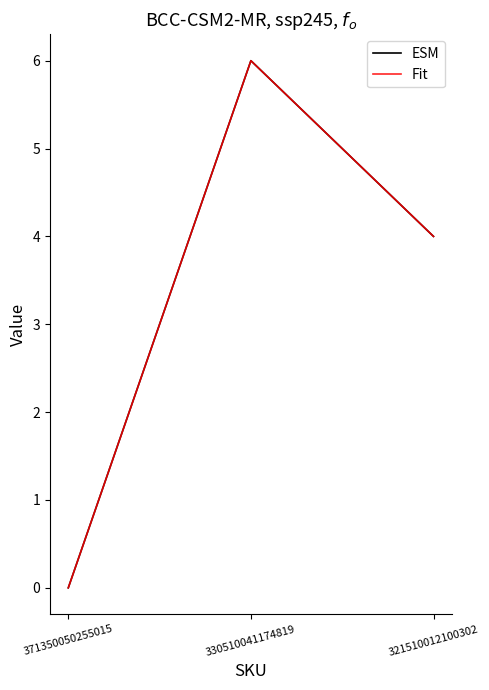

What is the value of the Fit point at the 2nd from the left?

6